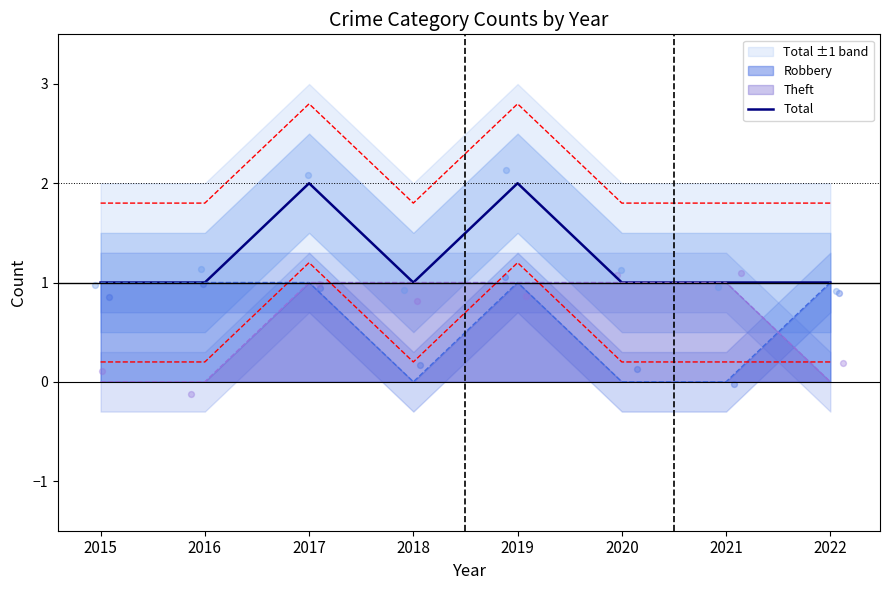

Between 2015 and 2021, which is larger?

2015